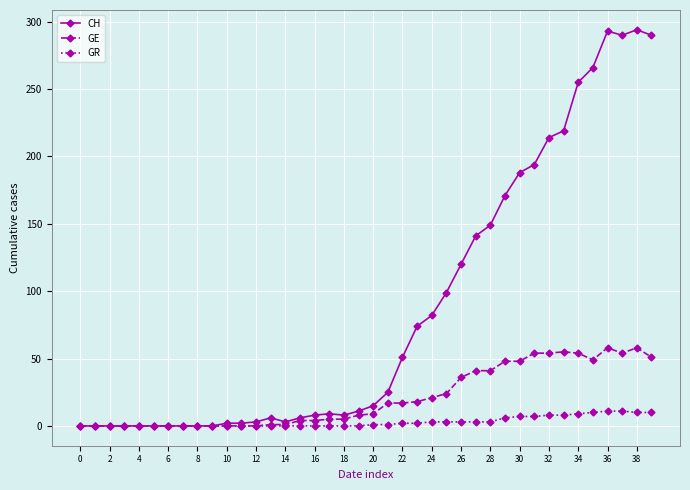

Which series has the largest range (max minus min)?

CH